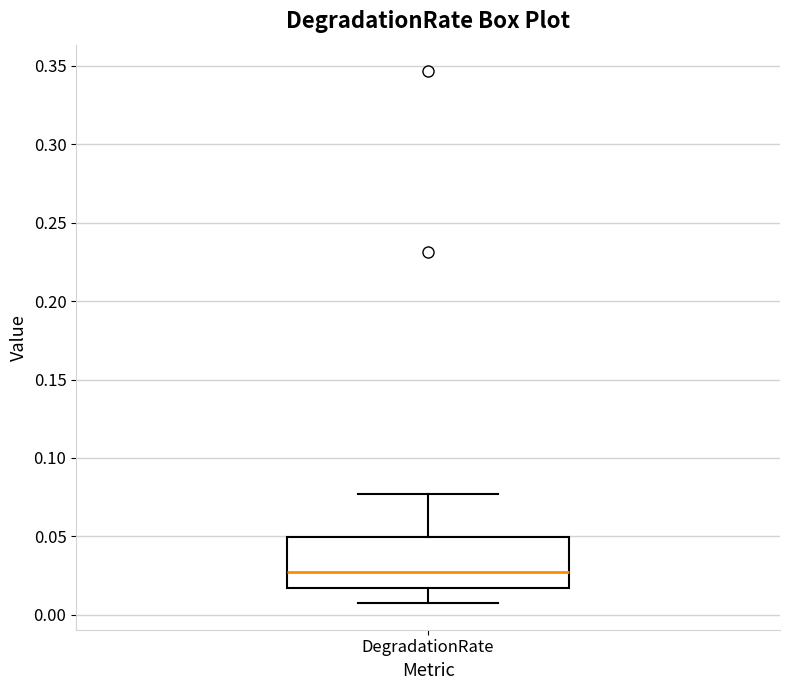

Transcribe this box plot: give where the median line is, the range the box spans, and where the two whiskers end, as read against the y-axis. The values are not printed on the chart, so give them approximately, as read against the axis.

median 0.025, box 0.015 to 0.050, whiskers 0.005 to 0.075